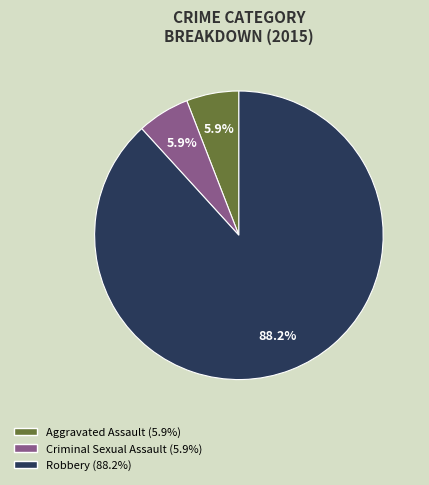

Is there any slice that represents more than half of the pie?

Yes